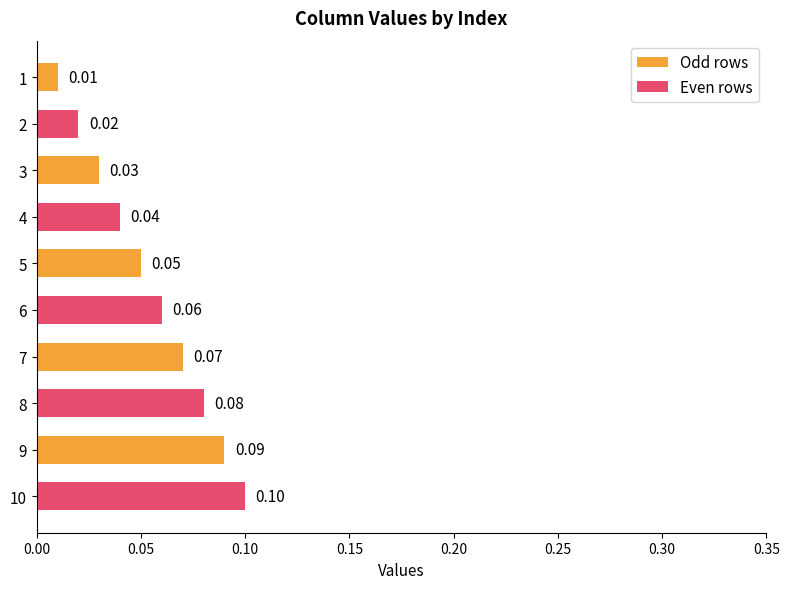

At 7, list the series in order from largest to smallest.

Even rows, Odd rows